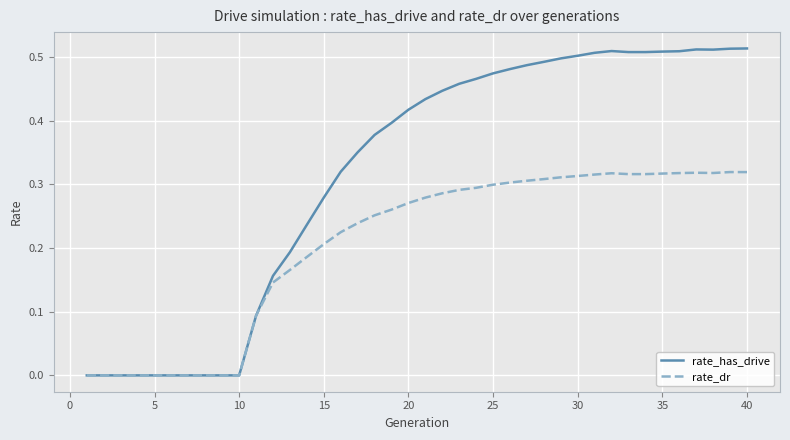

Rank the series by their maximum value, from highest to lowest.

rate_has_drive, rate_dr